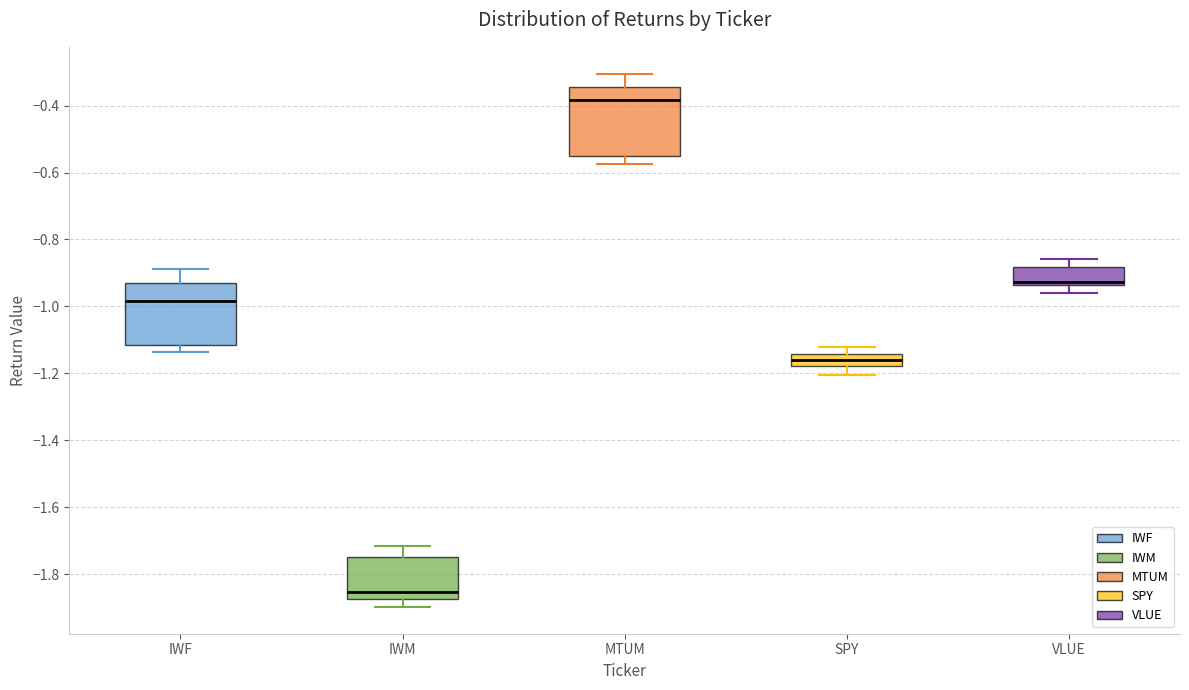

Which box is the tallest, from its lower edge to its upper edge?

MTUM